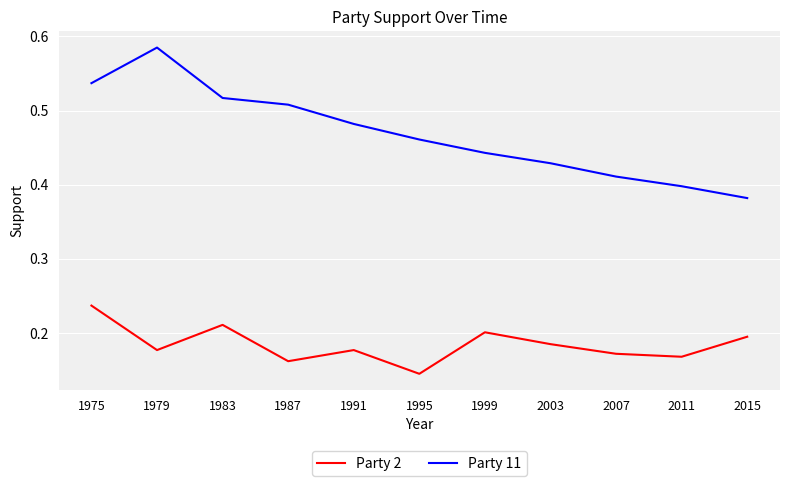

Rank the categories by Party 11 value from highest to lowest.

1979, 1975, 1983, 1987, 1991, 1995, 1999, 2003, 2007, 2011, 2015